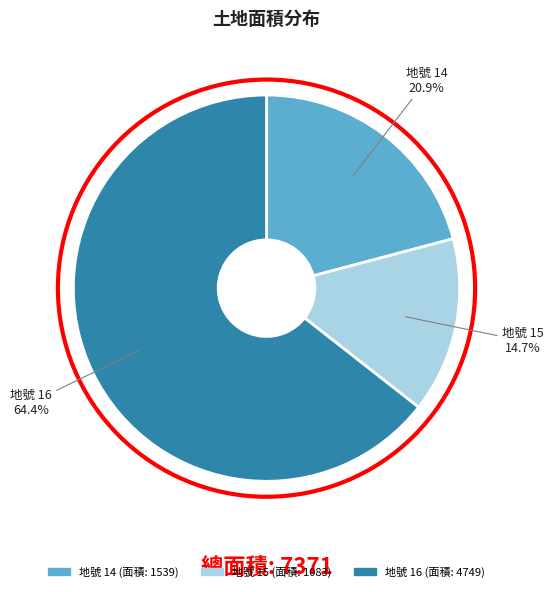

Is there a majority slice in this chart?

Yes